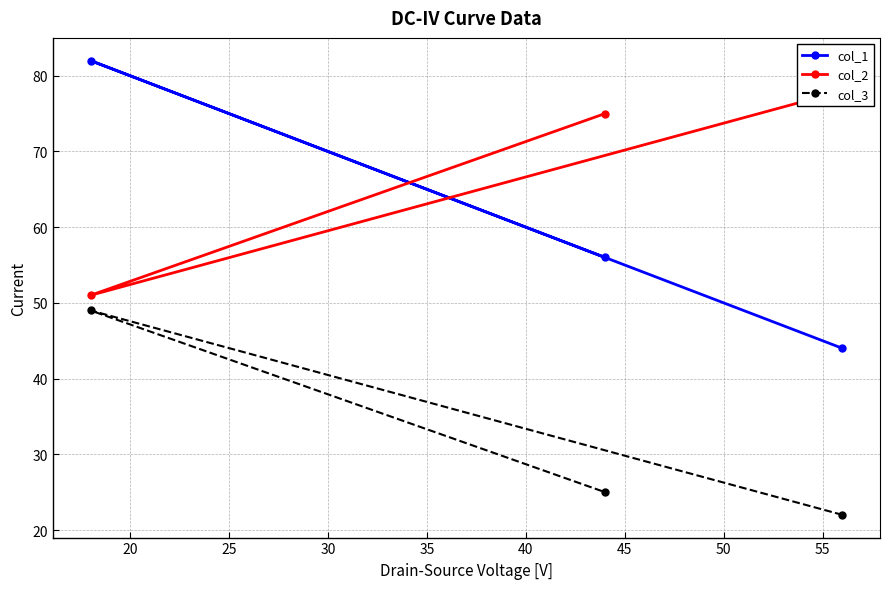

How many series are shown in this chart?

3